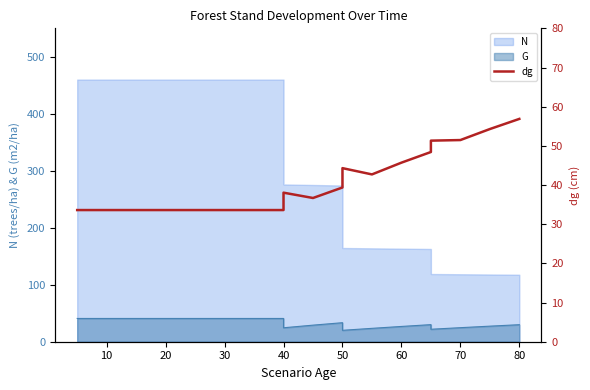

The chart shows a value of 33.6 at 40. True or false?

True